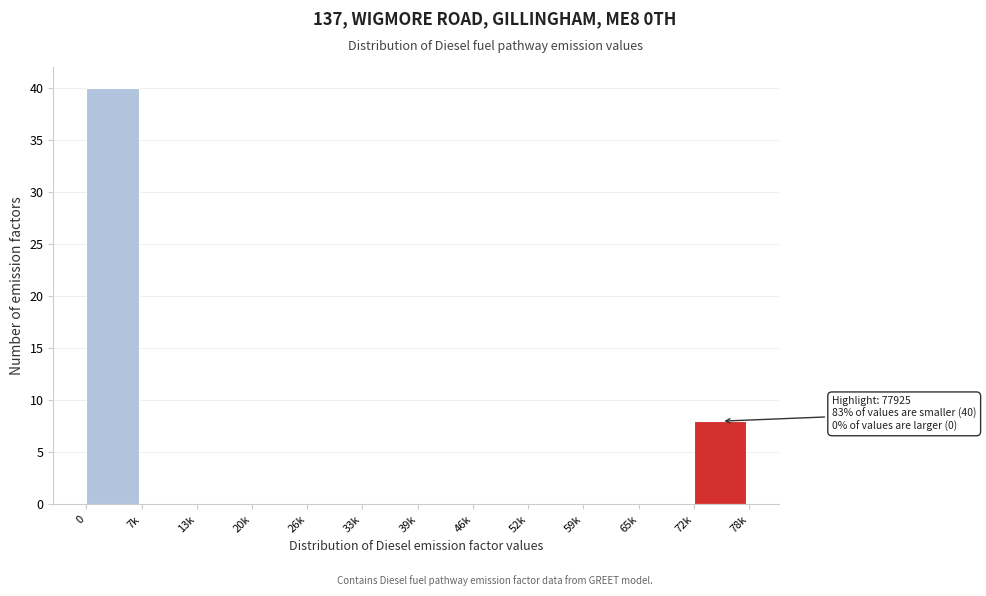

Reading left to right, what are all the values shown in this chart?

0=40	7k=0	13k=0	20k=0	26k=0	33k=0	39k=0	46k=0	52k=0	59k=0	65k=0	72k=8